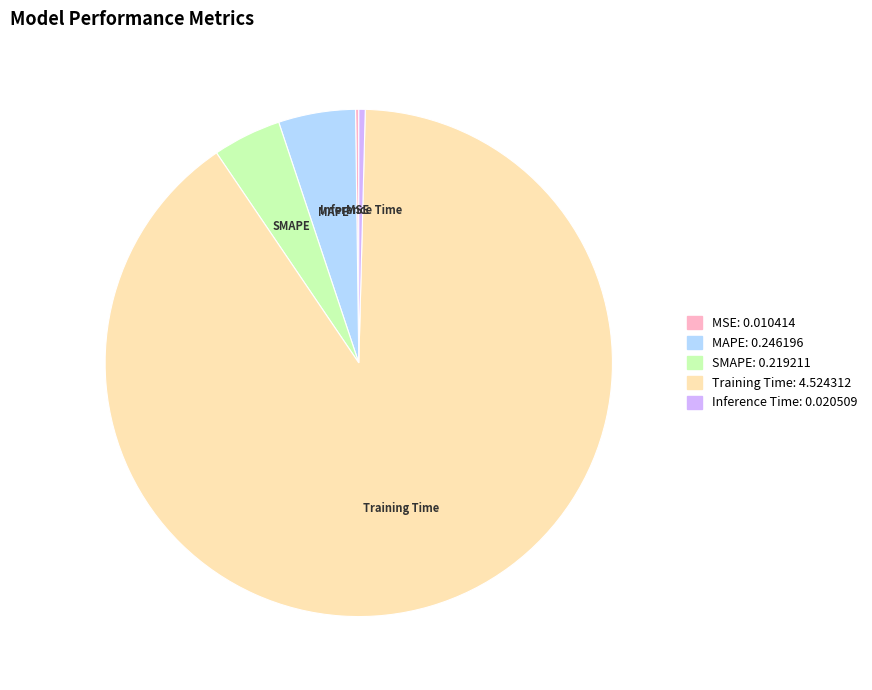

True or false: Inference Time accounts for 0% of the total.

True